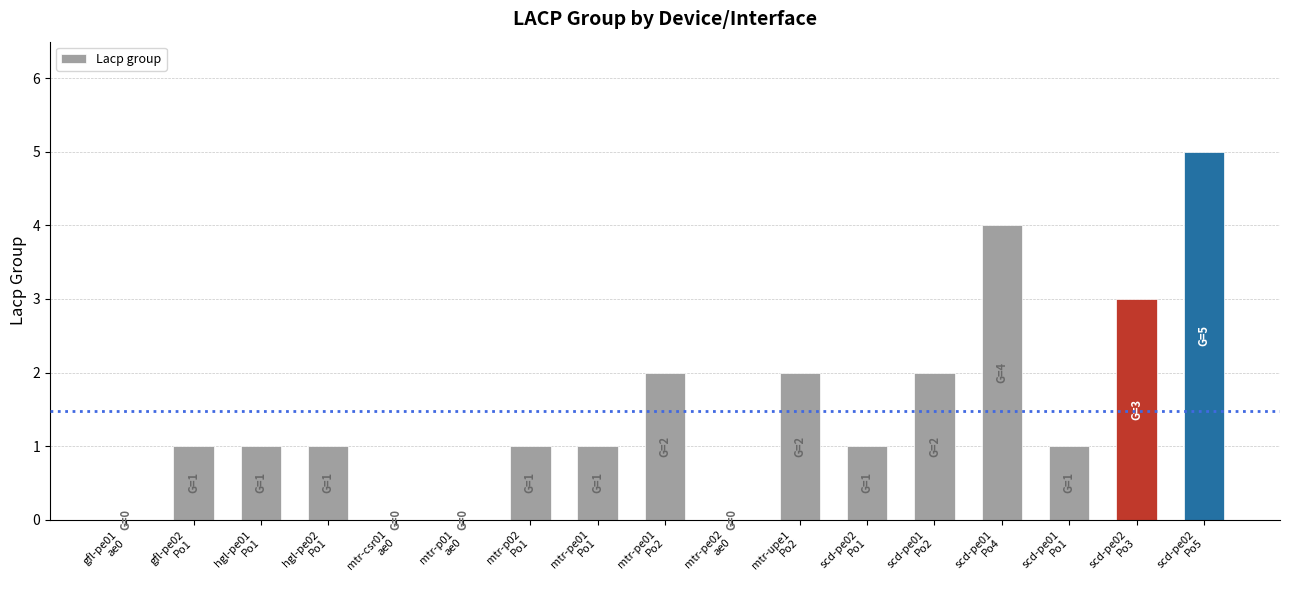

What is the maximum value shown in the chart?

5